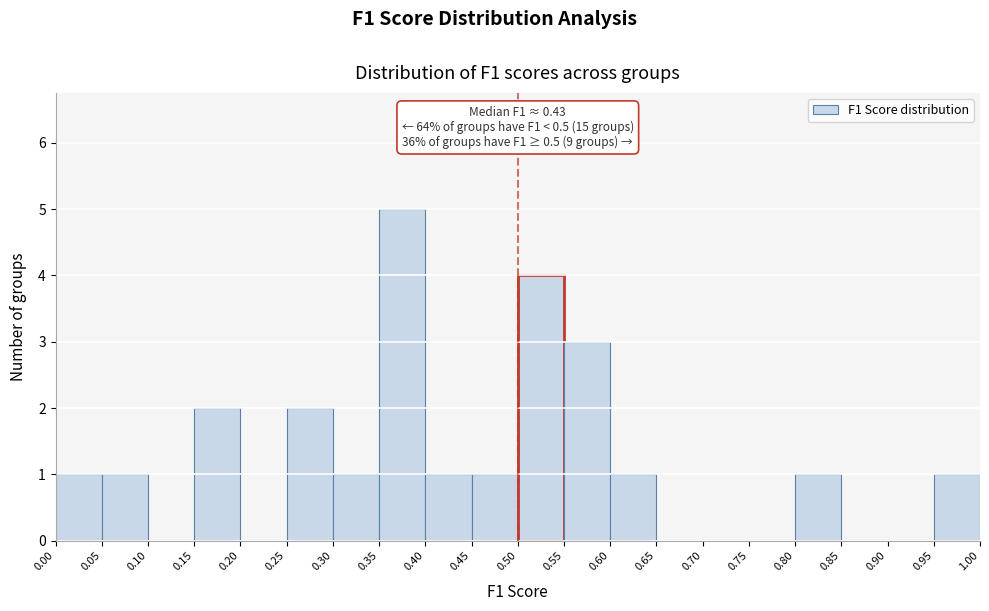

Over which range of the x-axis is the bar tallest?

0.35 to 0.40